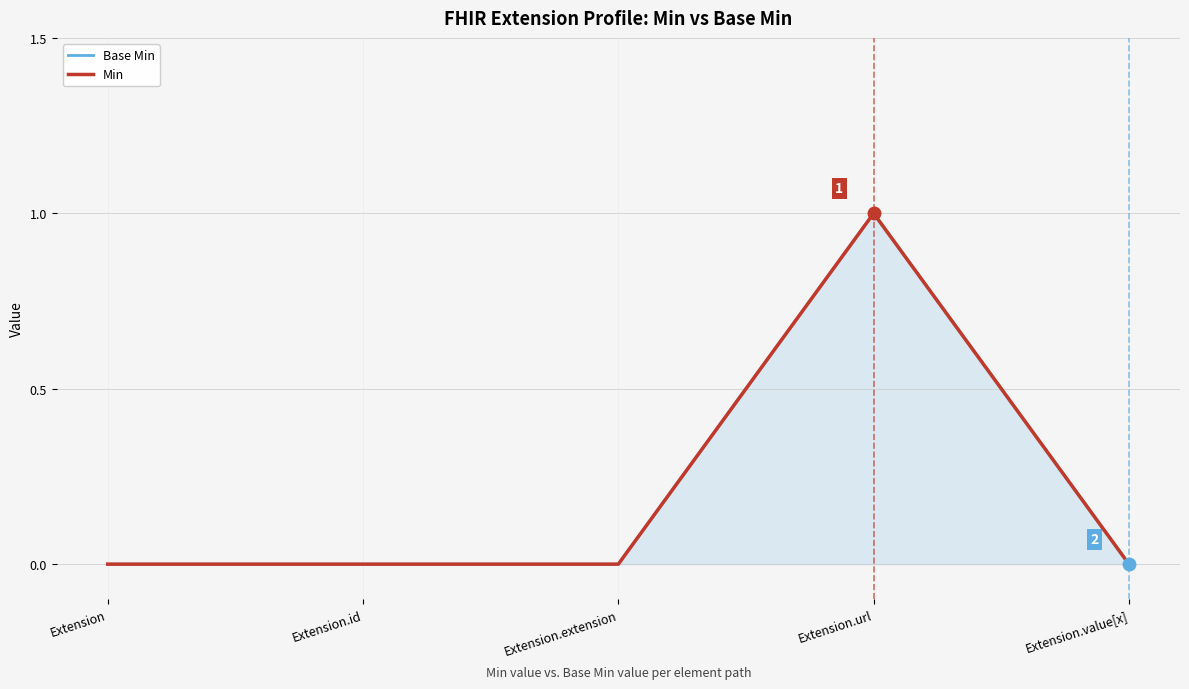

True or false: Base Min has a value of 0 at Extension.extension.

False